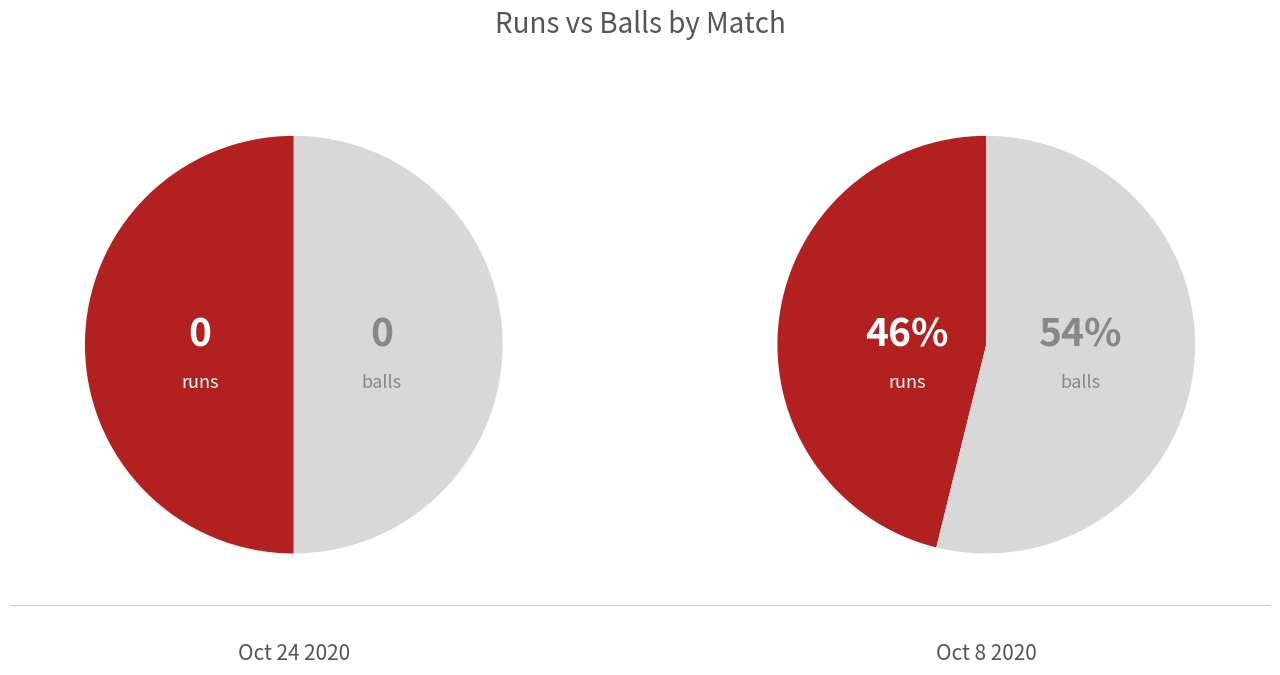

Which series has the largest range (max minus min)?

Match 2 (Oct 8)